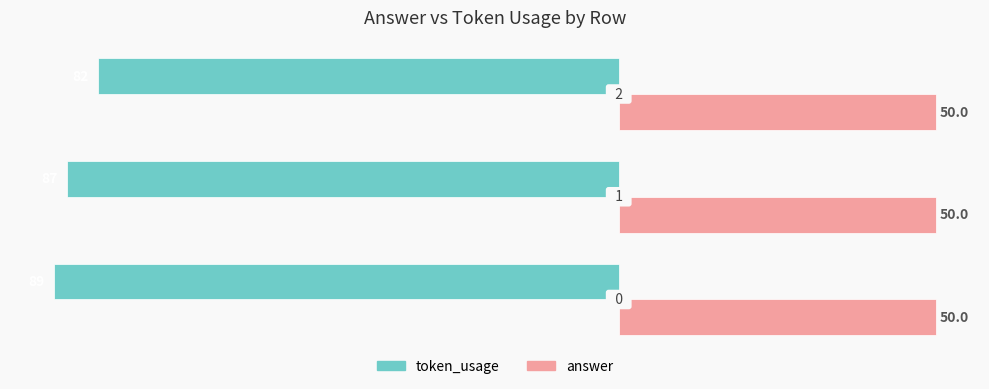

What are all the series names shown in the legend?

token_usage, answer